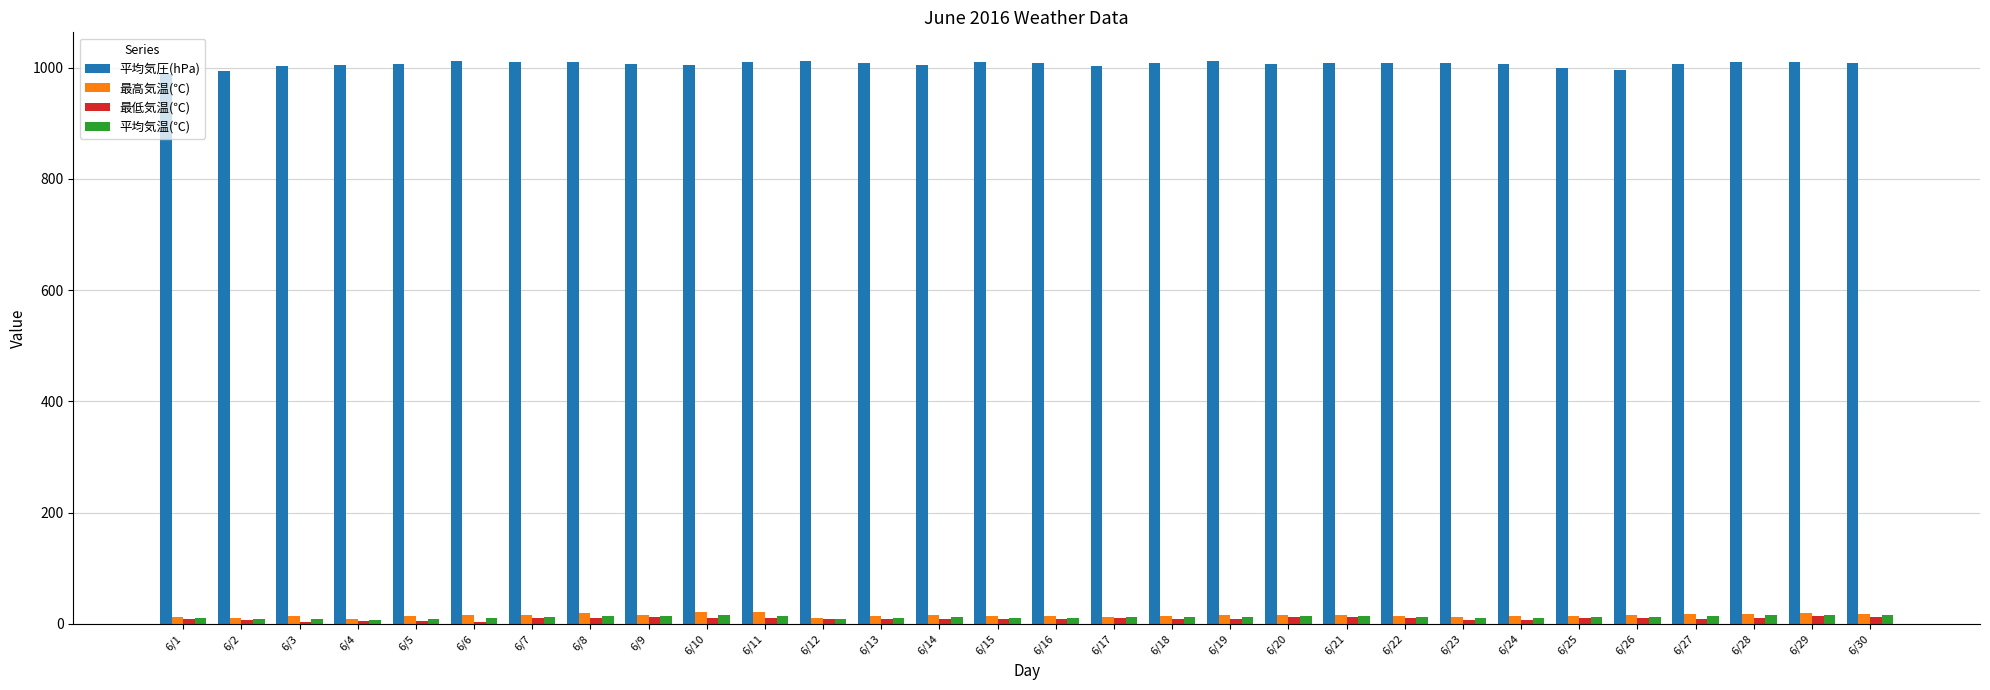

What is the maximum value shown in the chart?

1013.0